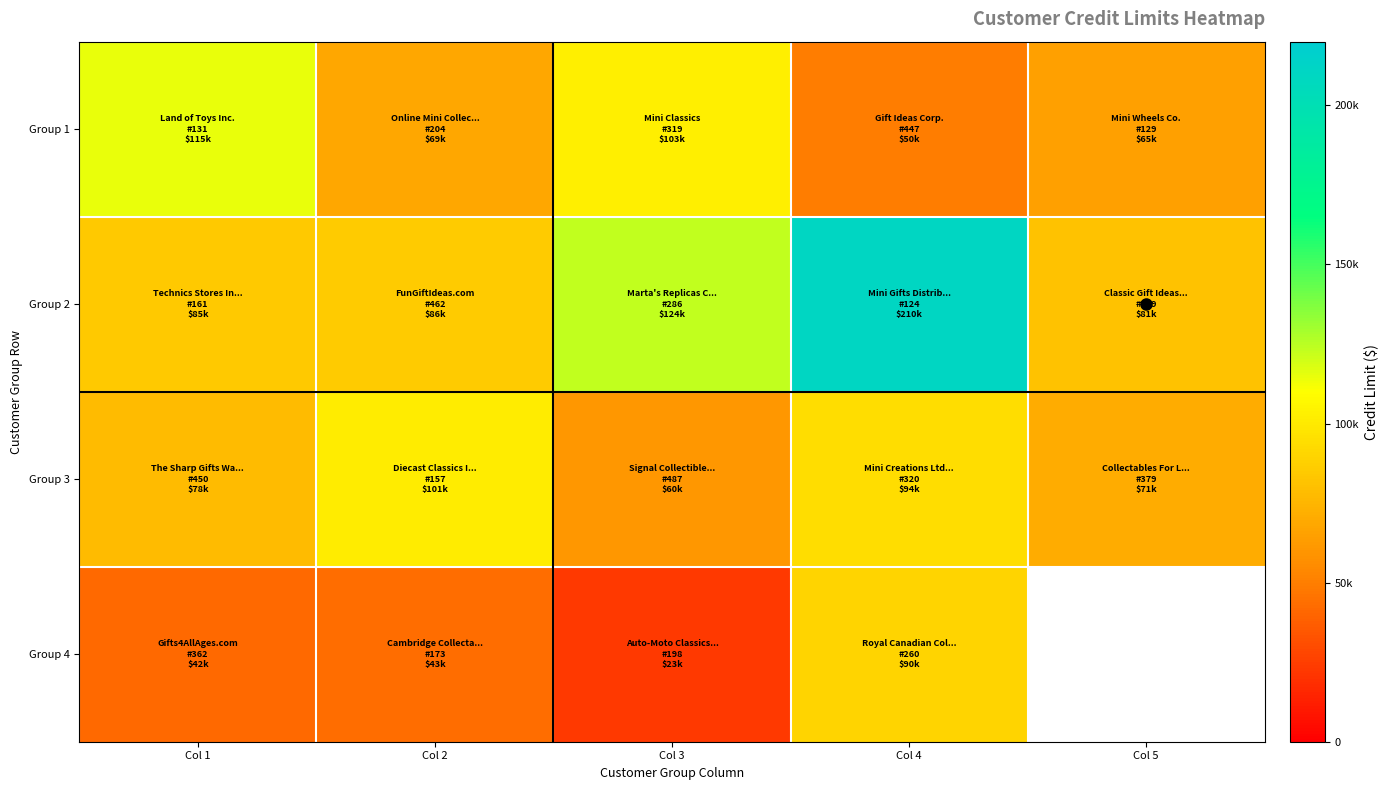

Which has a higher value, Col 2 or Col 5?

Col 2